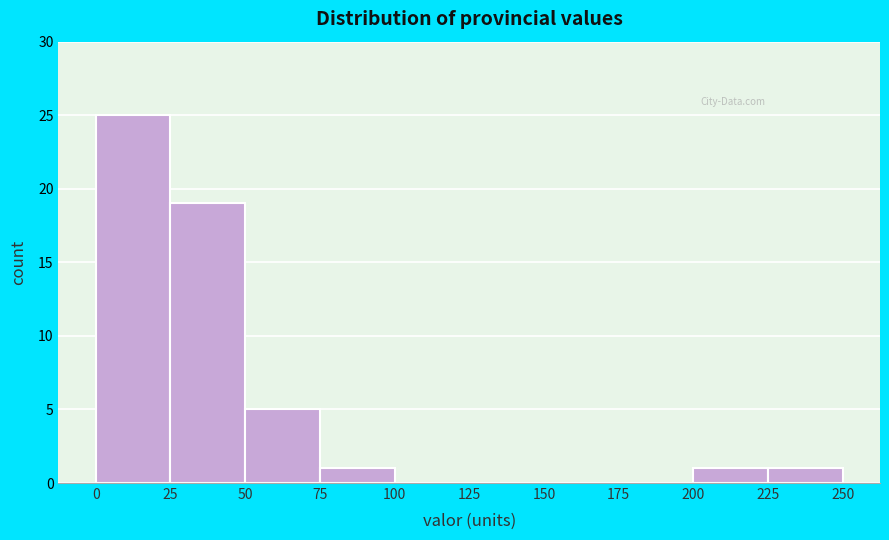

Reading left to right, transcribe this chart: for each bar, give the range it covers on the x-axis and its height. The values are not printed on the chart, so give them approximately, as read against the axis.

0 to 25: 25
25 to 50: 19
50 to 75: 5
75 to 100: 1
100 to 125: 0
125 to 150: 0
150 to 175: 0
175 to 200: 0
200 to 225: 1
225 to 250: 1